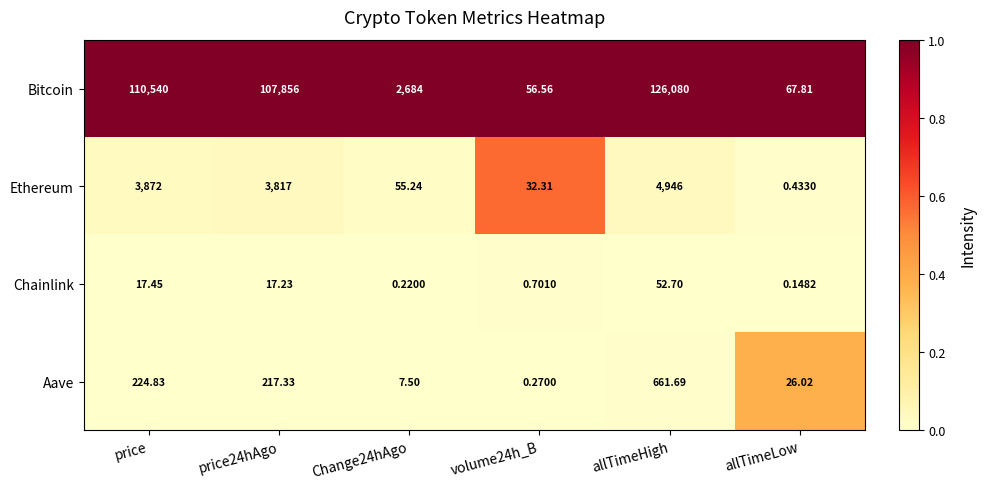

Is the value of Aave at allTimeHigh greater than the value of Bitcoin at Change24hAgo?

No